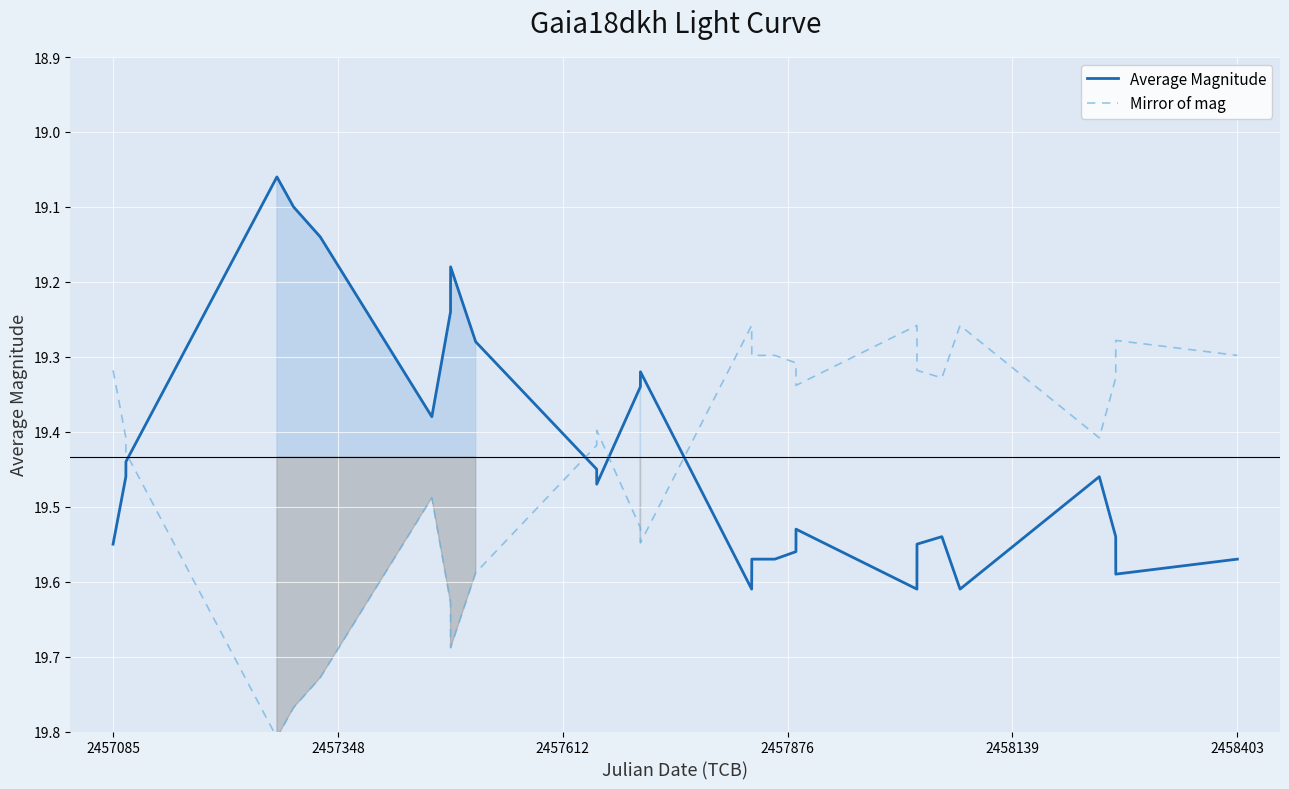

How many times do Average Magnitude and Mirror of mag cross each other?

4